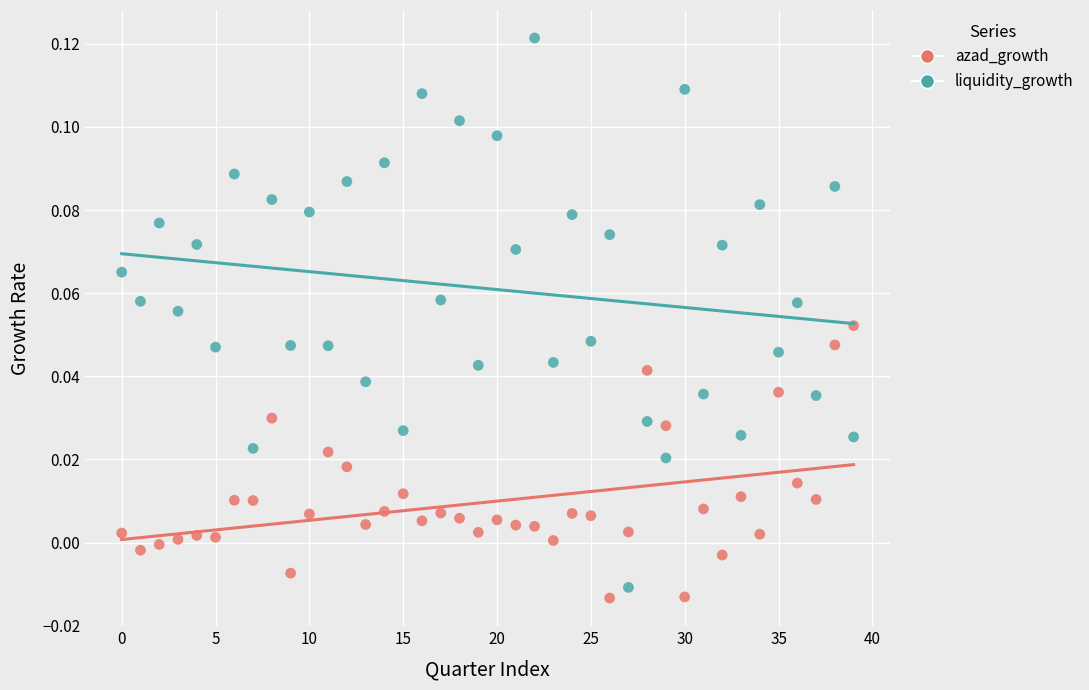

Which series reaches the maximum Y coordinate?

liquidity_growth